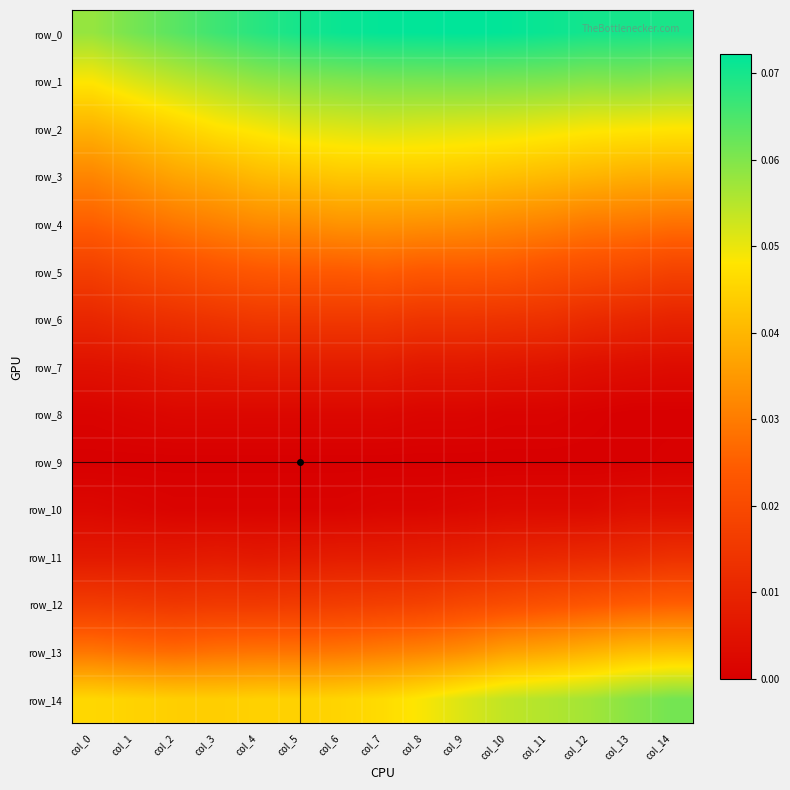

Rank the series by their maximum value, from highest to lowest.

row_0, row_14, row_1, row_2, row_3, row_13, row_4, row_12, row_5, row_6, row_11, row_7, row_10, row_8, row_9